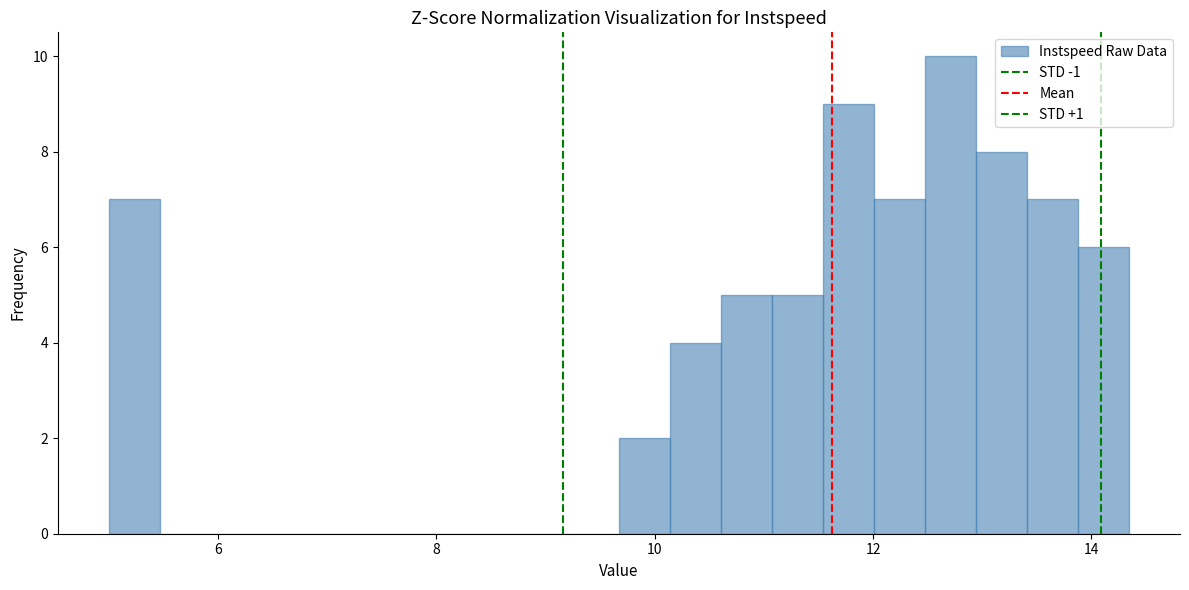

Around what value on the x-axis is the tallest bar? Give the approximate position of its centre, as read against the axis.

12.8